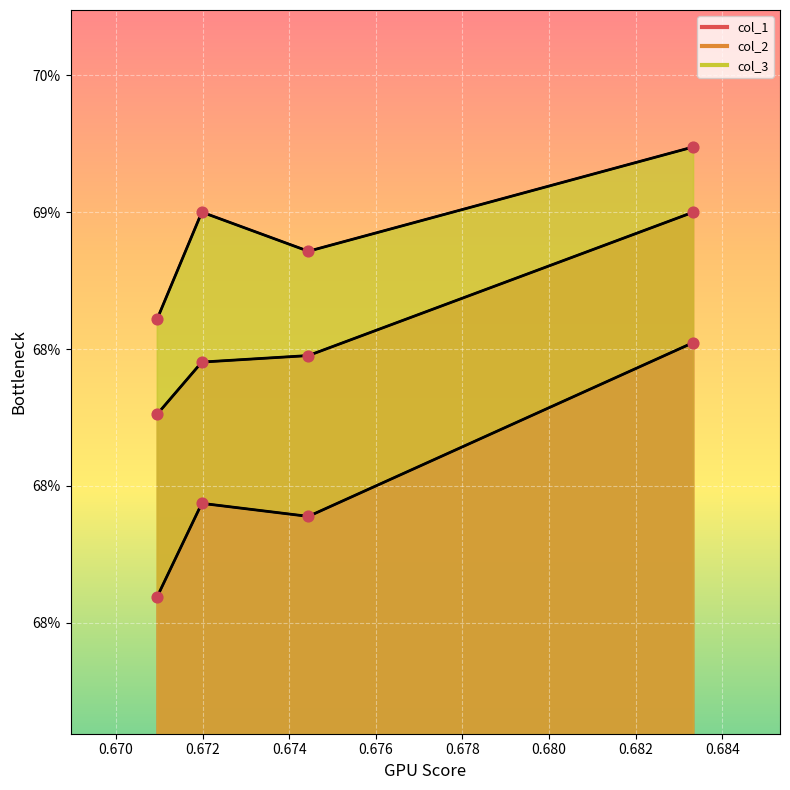

Which series has the largest total across all categories?

col_3